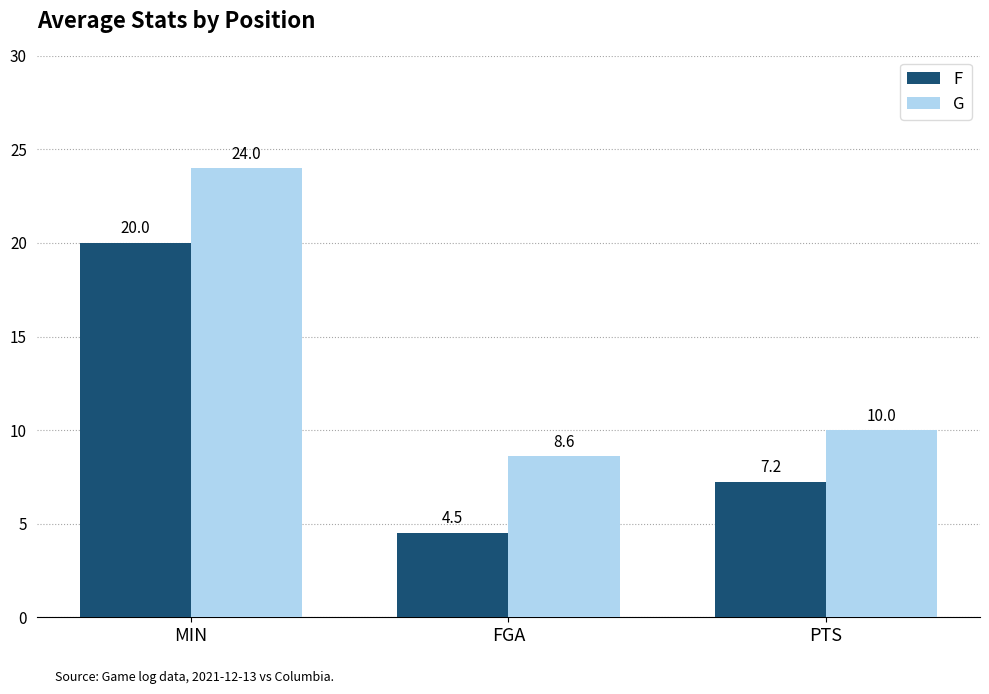

What is the sum of all G values?

42.6